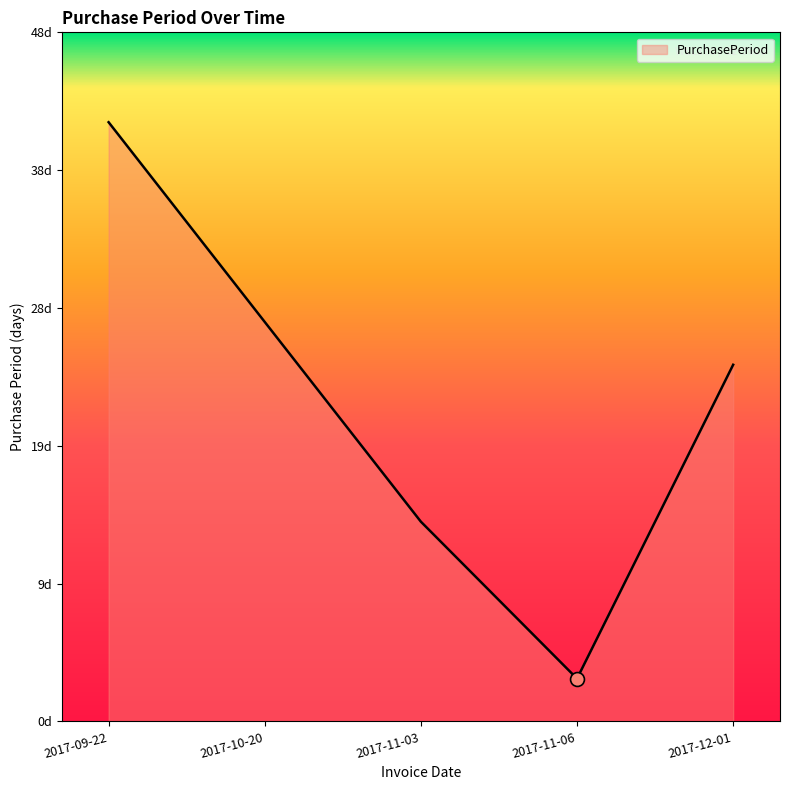

What is the change in value from 2017-10-20 to 2017-11-03?

-14